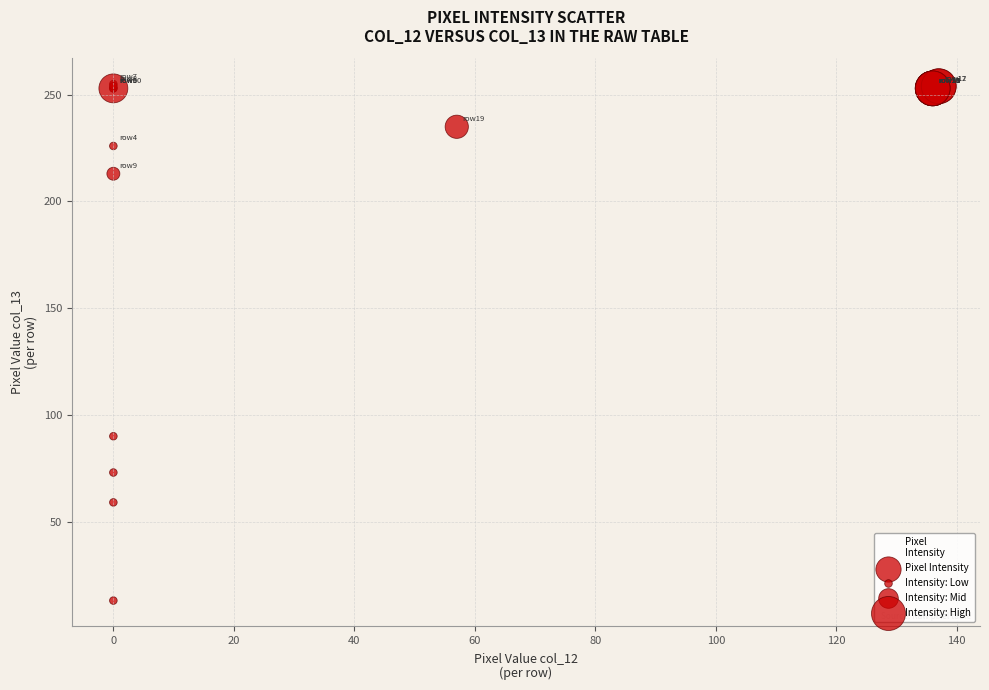

What Y value in the scatter plot is closest to 134?

90